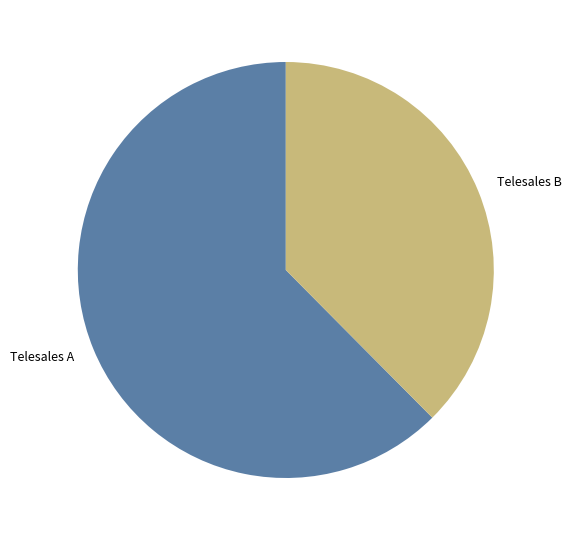

Rank the categories by value from lowest to highest.

Telesales B, Telesales A